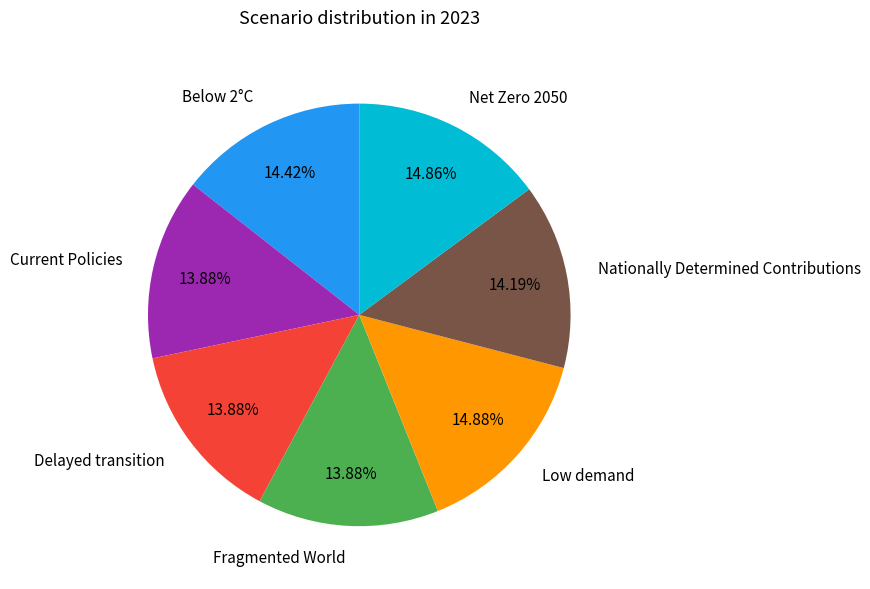

True or false: Fragmented World accounts for 14% of the total.

True